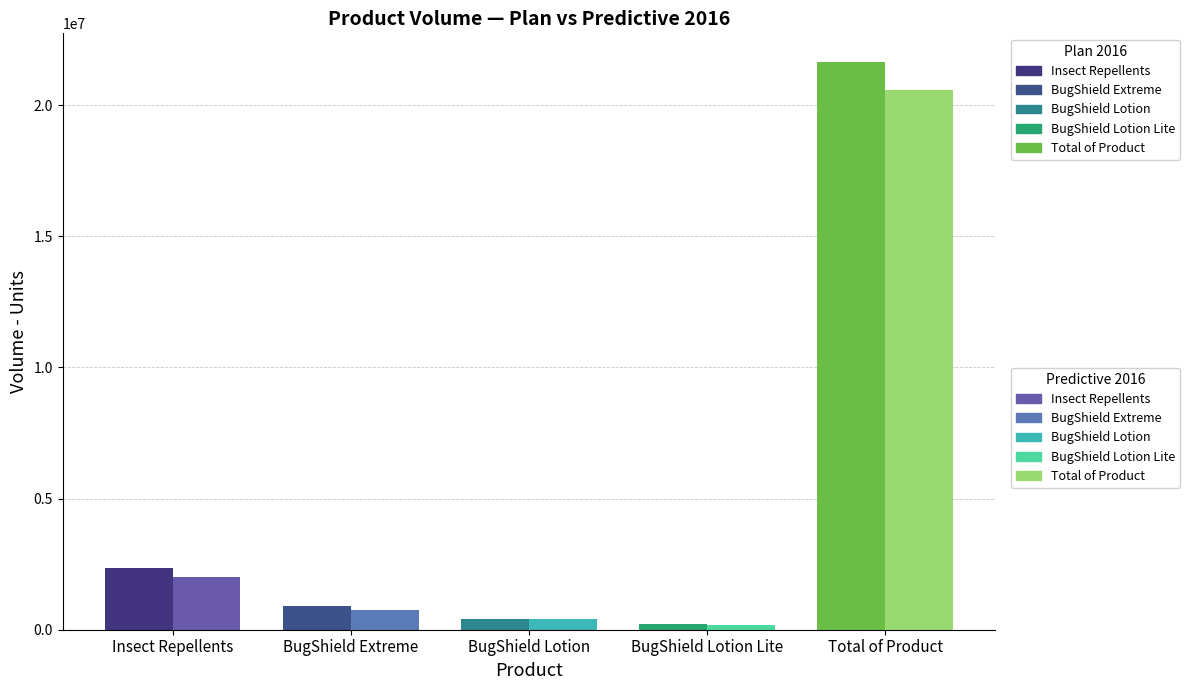

How many bars are there in total?

10